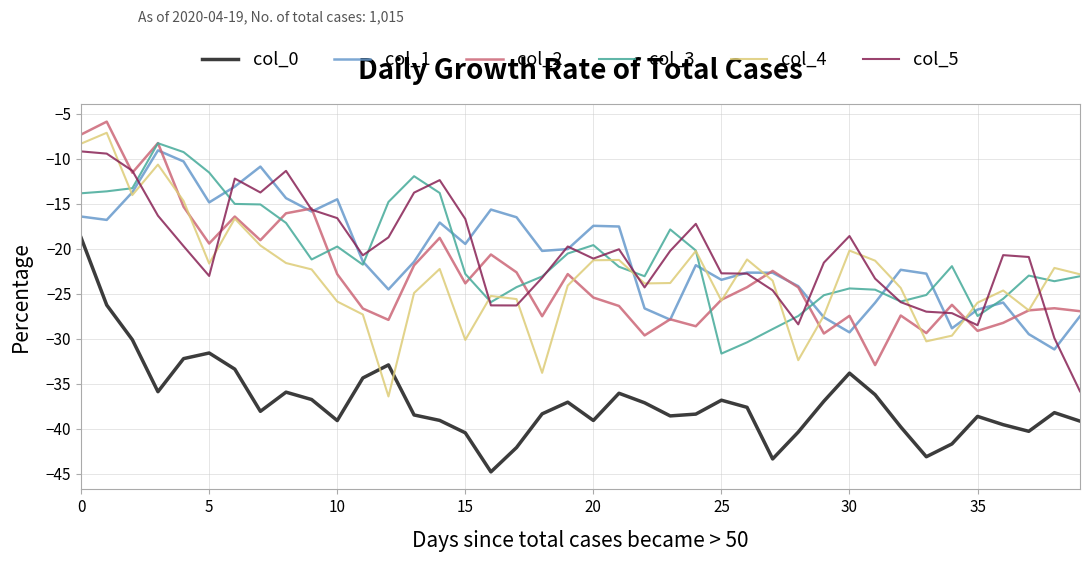

True or false: col_0 and col_5 cross at least once.

False